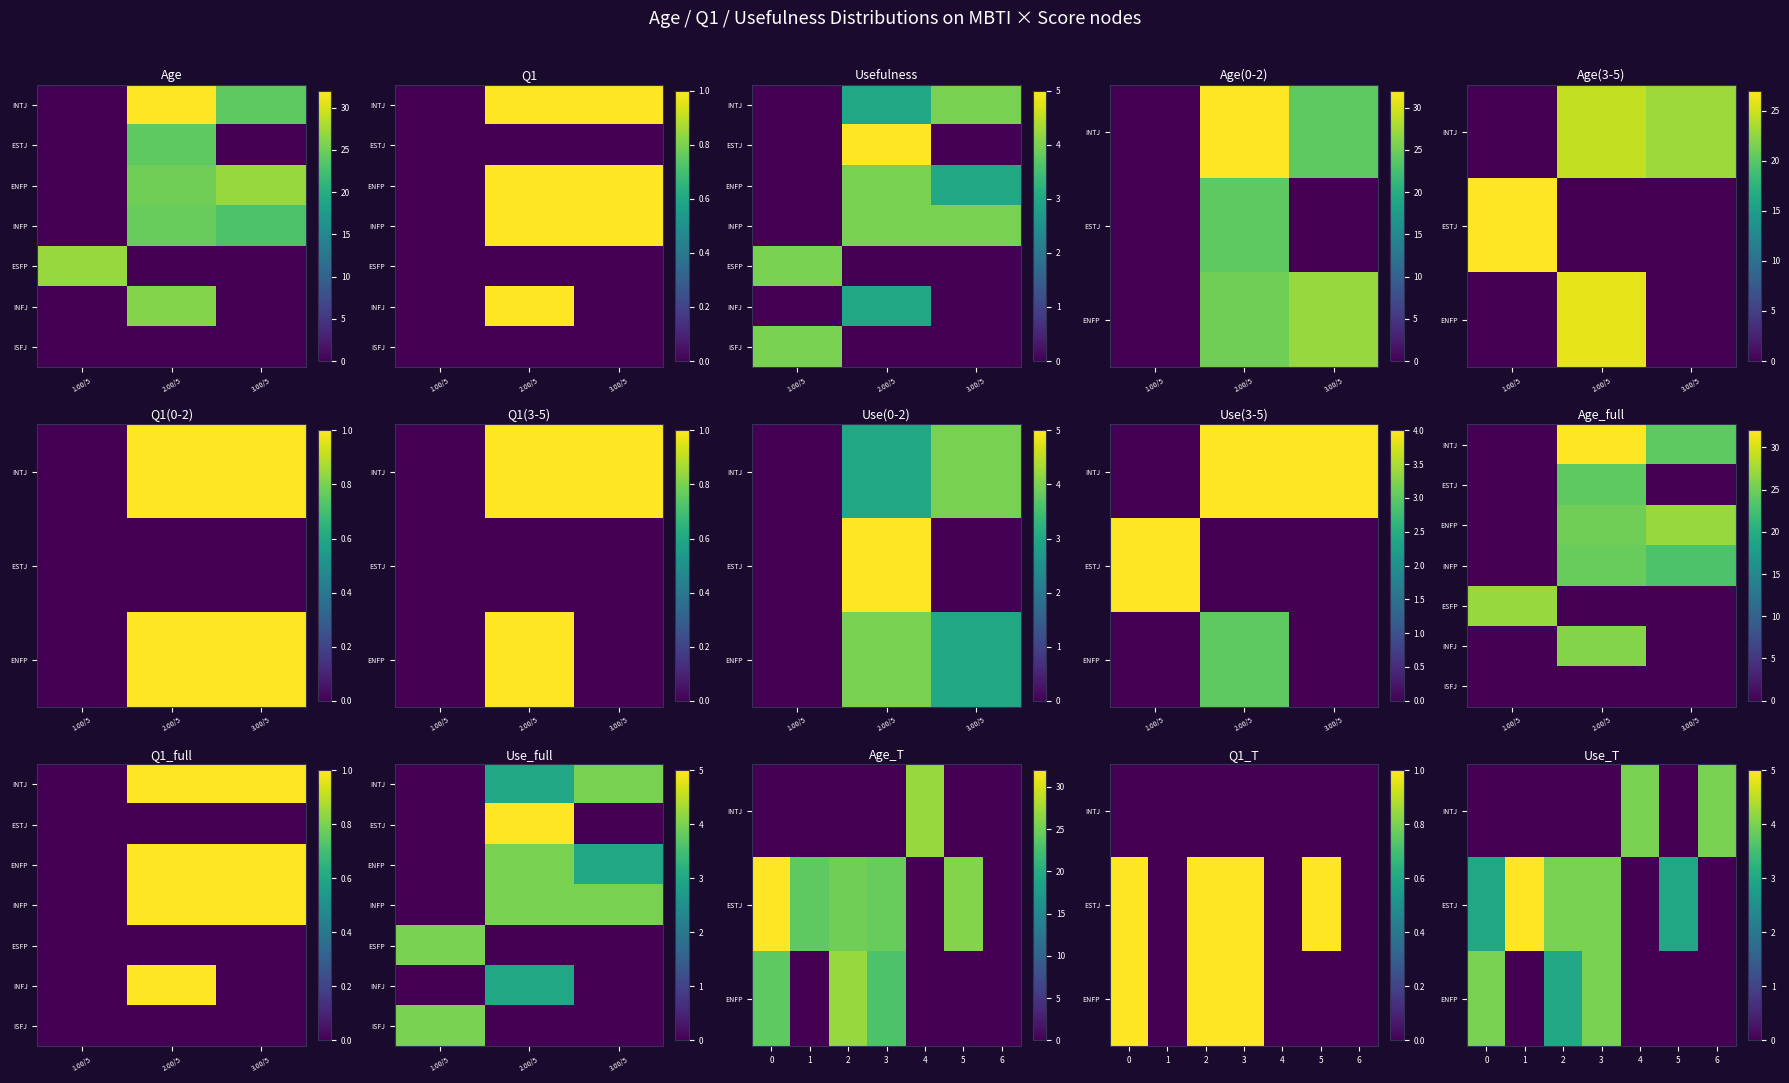

The value of INFP at 1 is 12. True or false?

False